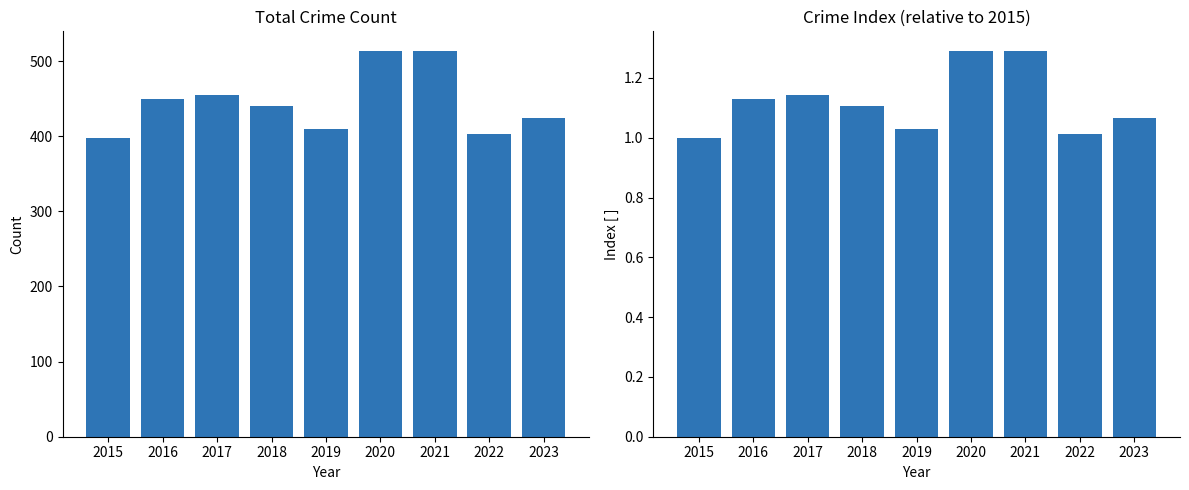

Reading right to left, transcribe all the data shown in this chart.

Total: 2023=424.0	2022=403.0	2021=513.0	2020=514.0	2019=410.0	2018=440.0	2017=455.0	2016=450.0	2015=398.0
Index: 2023=1.1	2022=1.0	2021=1.3	2020=1.3	2019=1.0	2018=1.1	2017=1.1	2016=1.1	2015=1.0